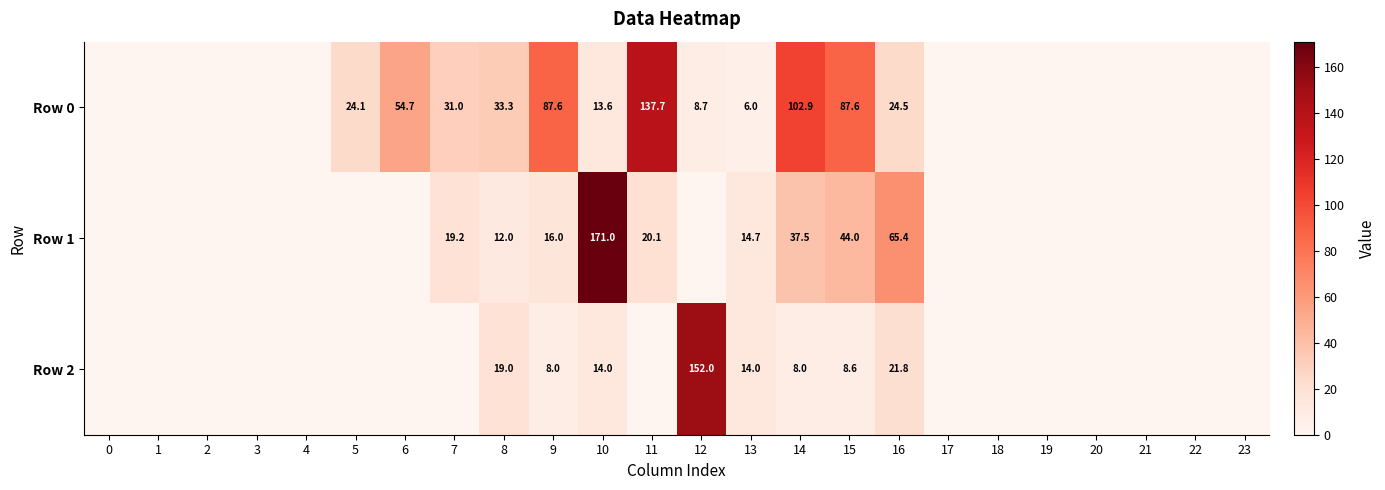

At 13, list the series in order from largest to smallest.

Row 1, Row 2, Row 0